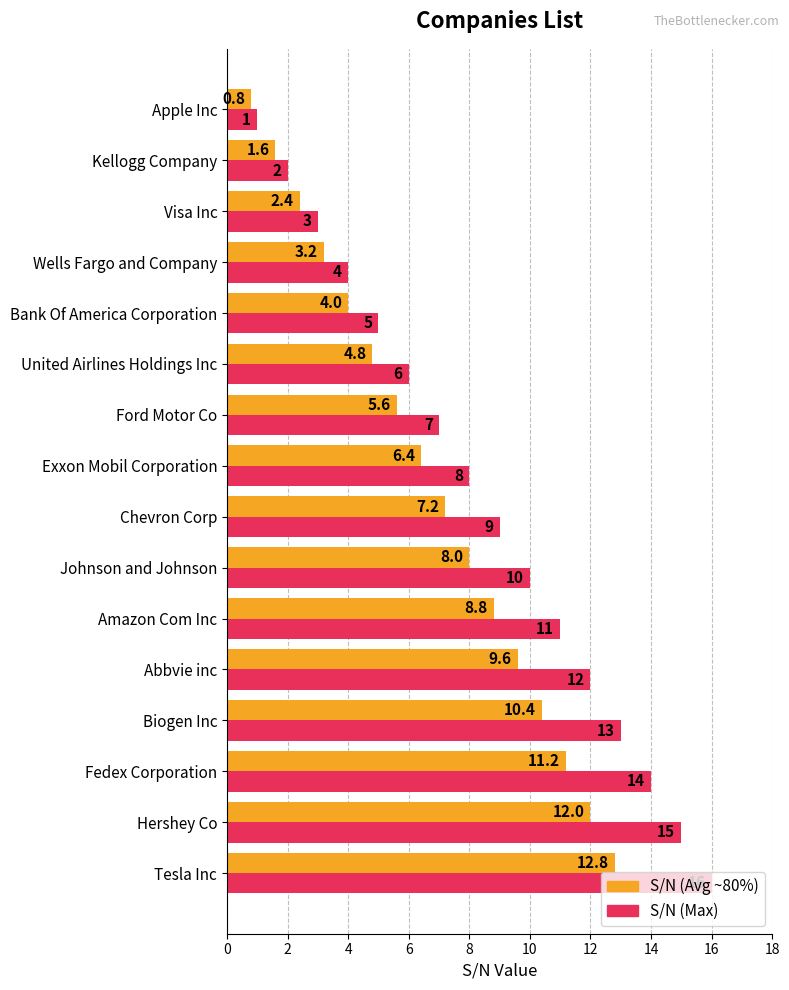

At which category is the sum across all series the highest?

Tesla Inc